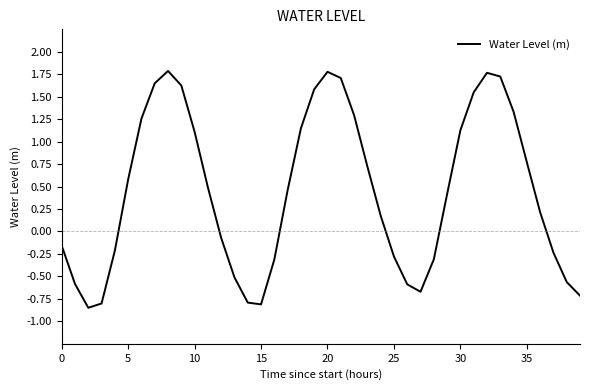

What is the maximum value shown in the chart?

1.8